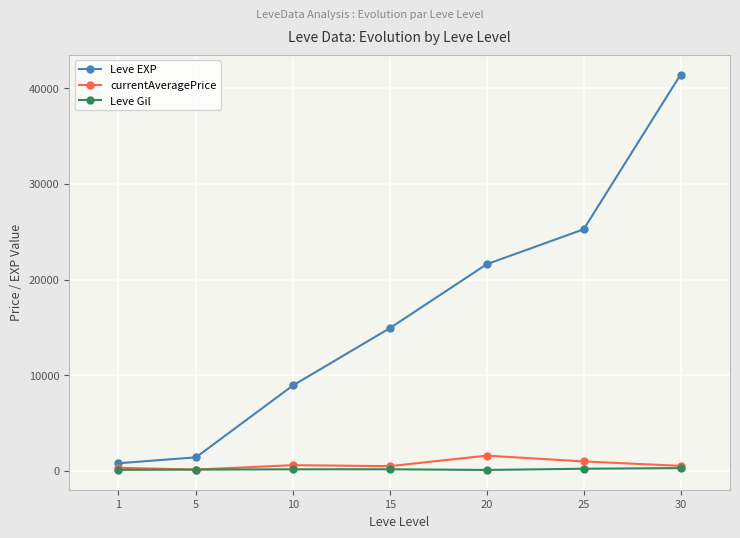

How many lines are shown in the chart?

3